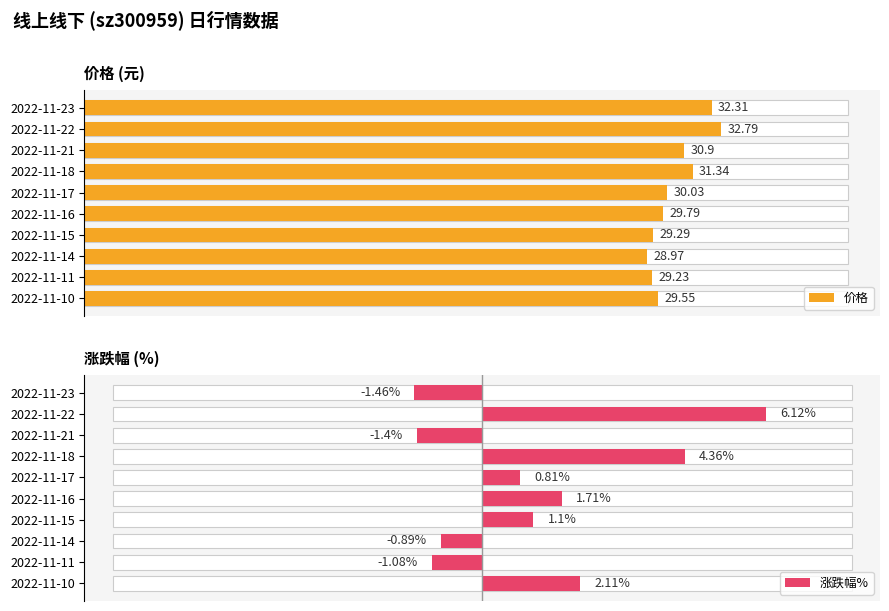

What is the approximate value of 价格 at 2022-11-21?

30.9